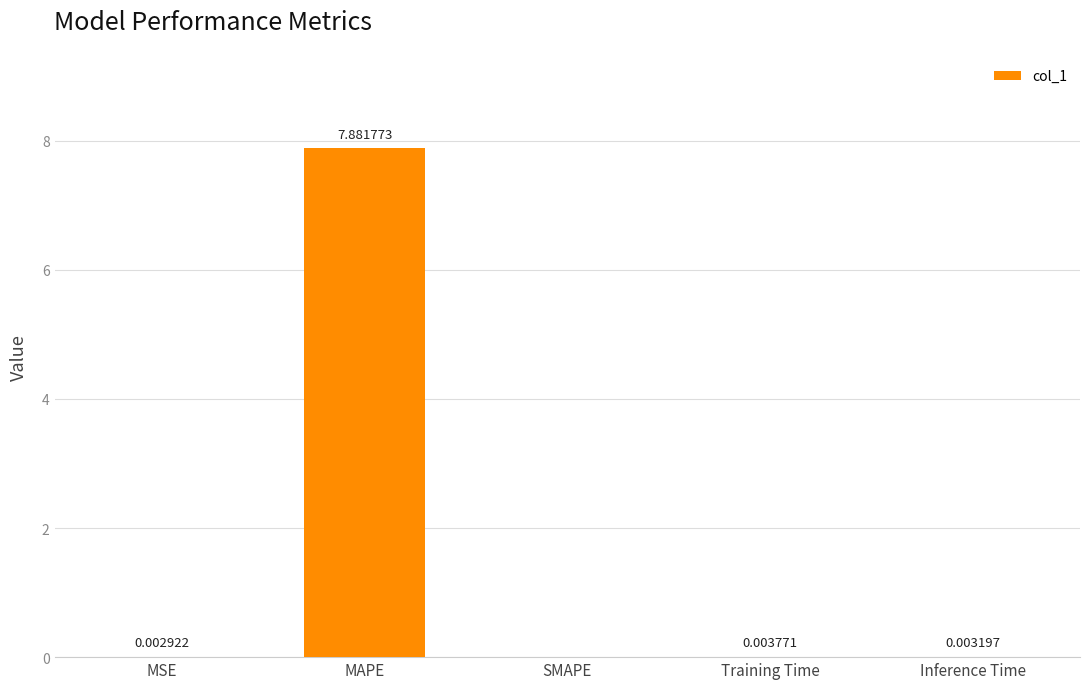

How many values exceed 0?

4